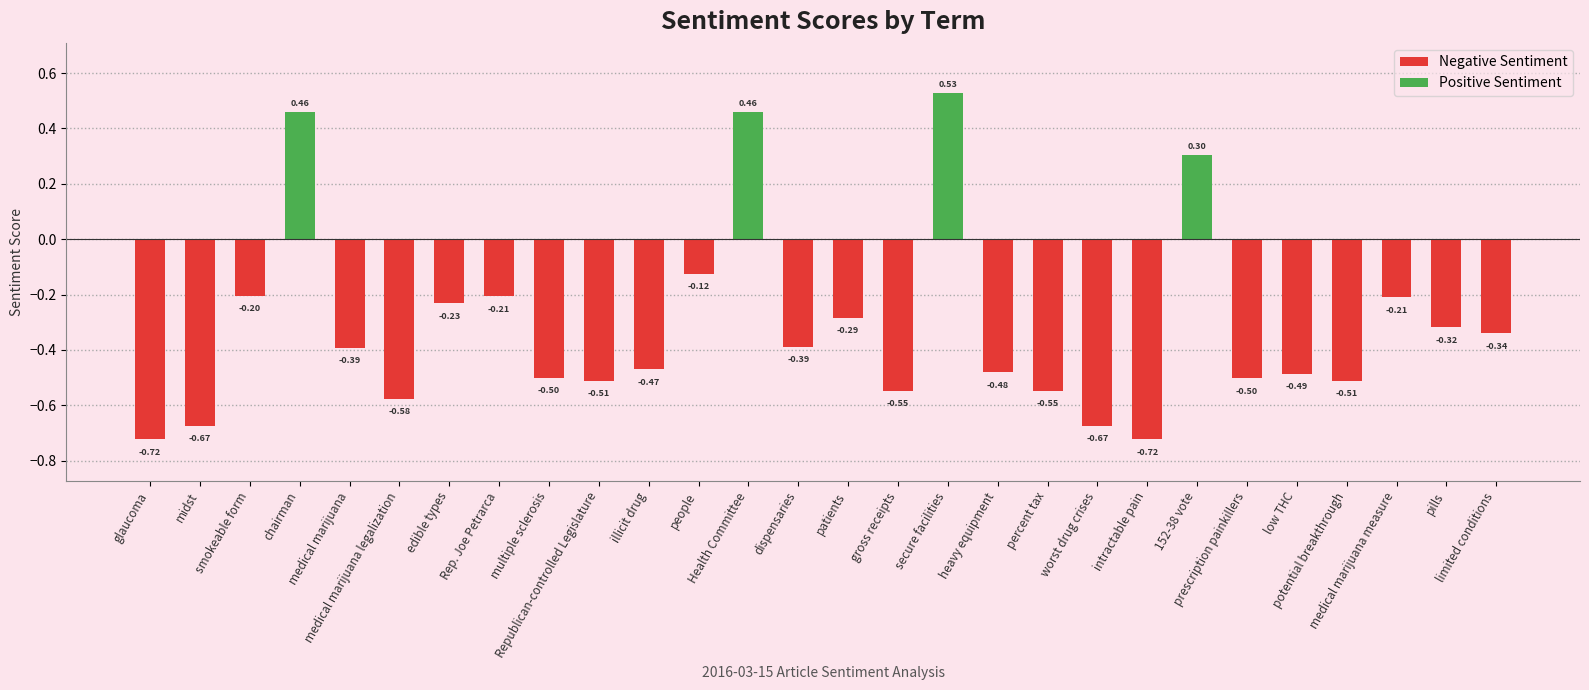

Read the value at gross receipts.

-0.5